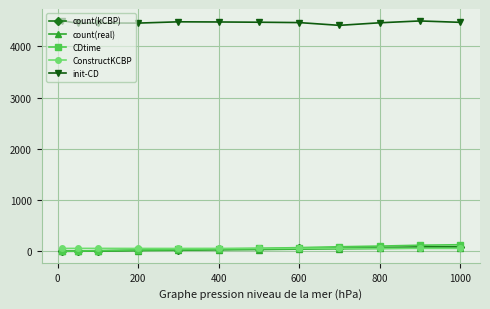

Does the chart display data point markers on the line(s)?

Yes